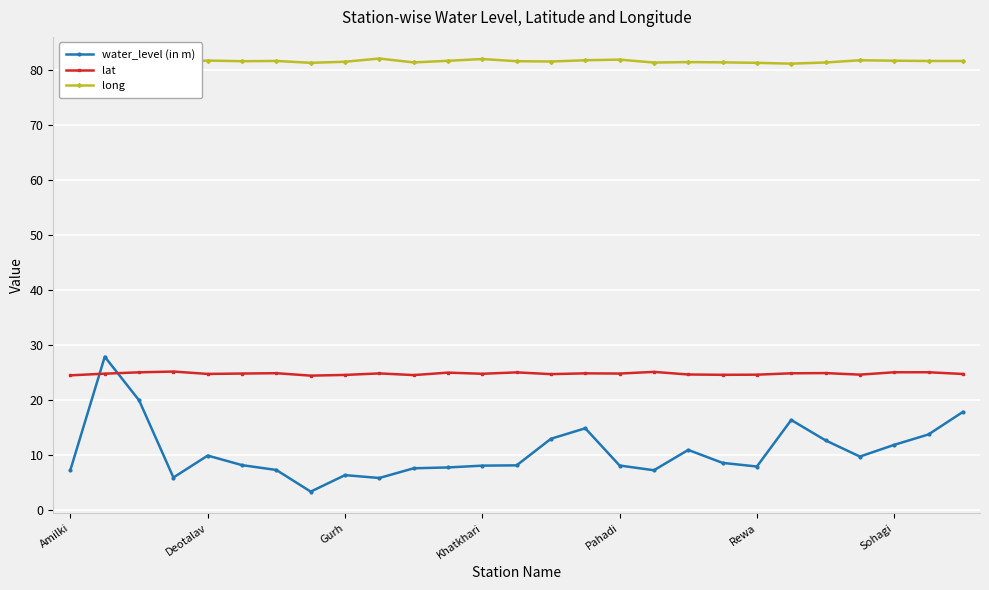

Rank the series by their average value, from lowest to highest.

water_level (in m), lat, long